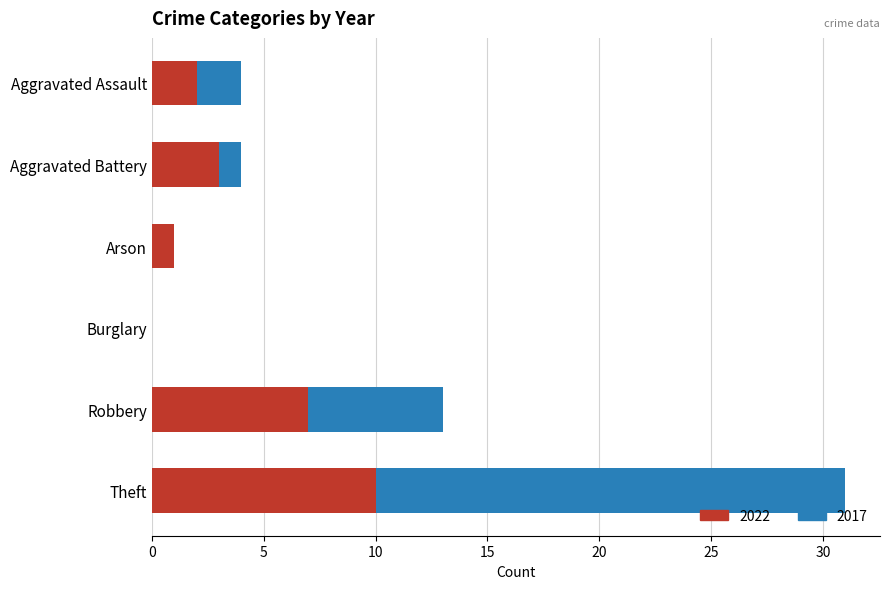

What are all the series names shown in the legend?

2022, 2017